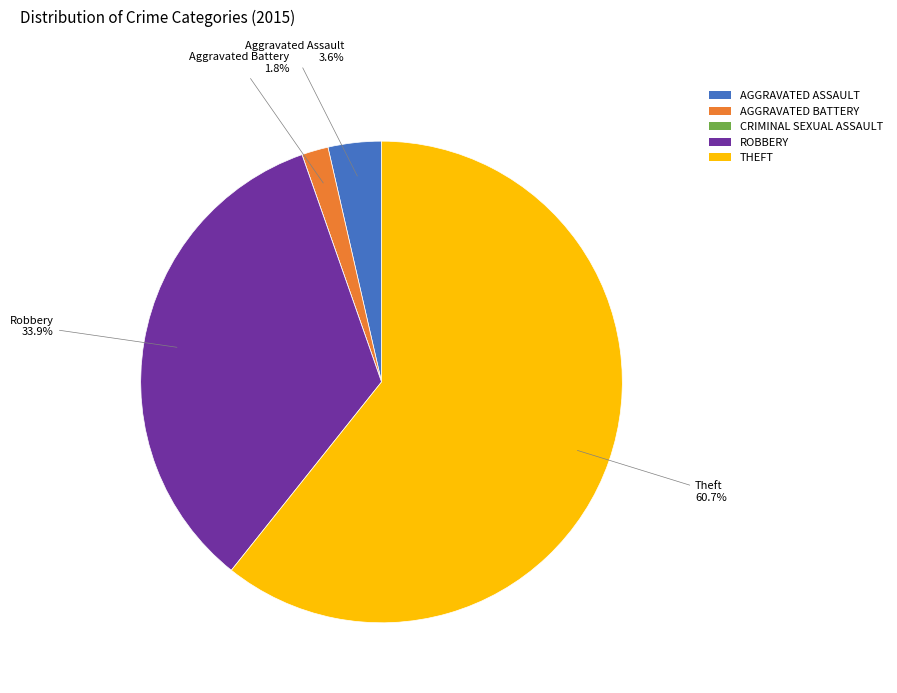

Which category accounts for the majority?

THEFT